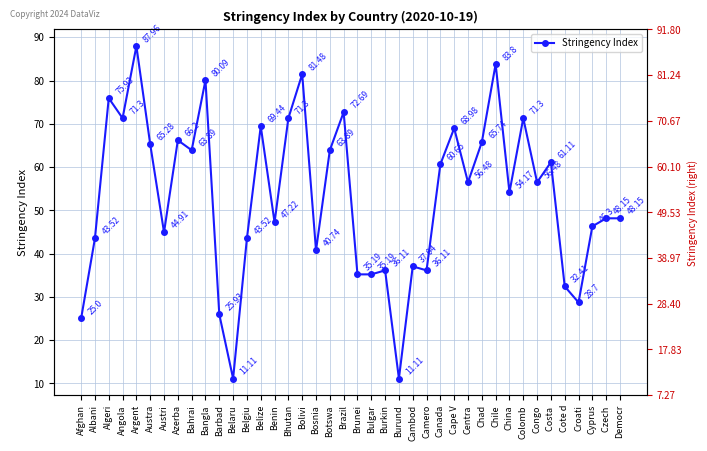

At which label is the value closest to 49?

Czech 